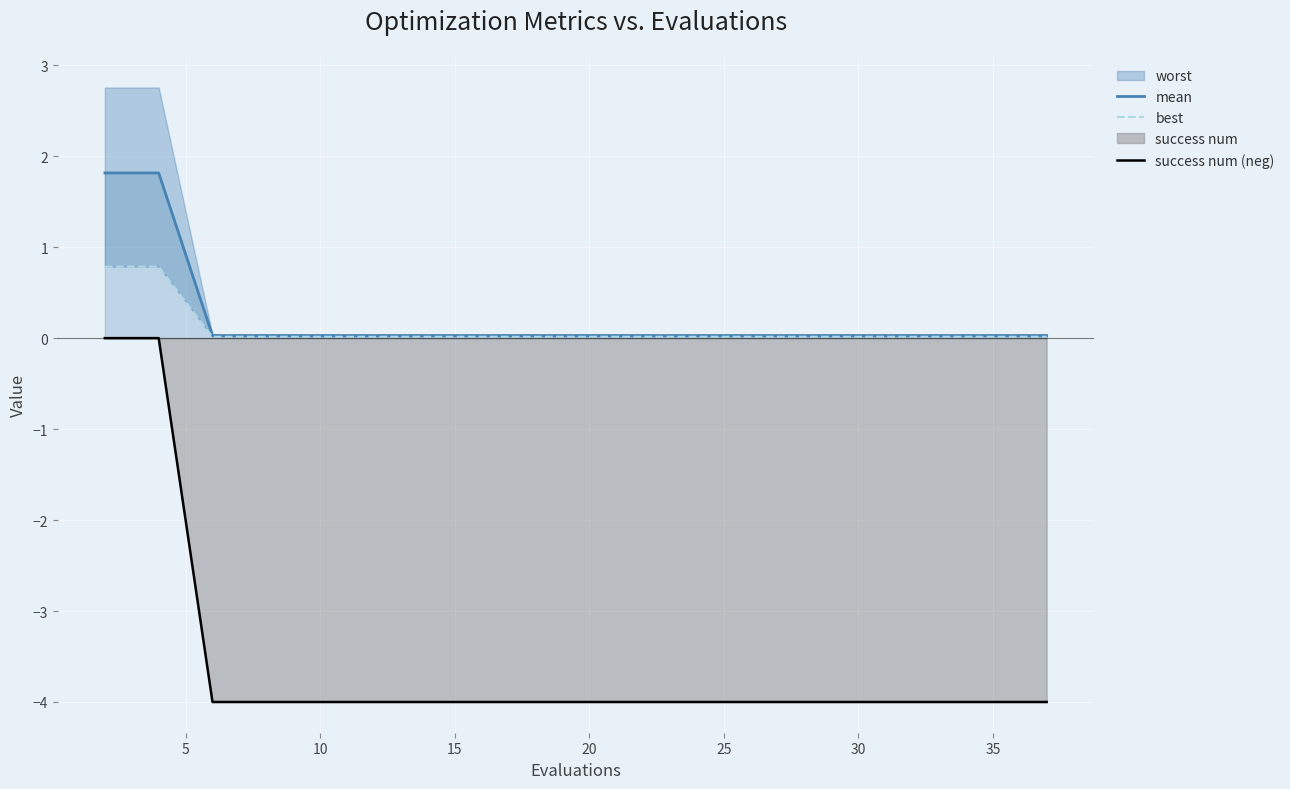

True or false: success num (neg) and mean cross at least once.

False